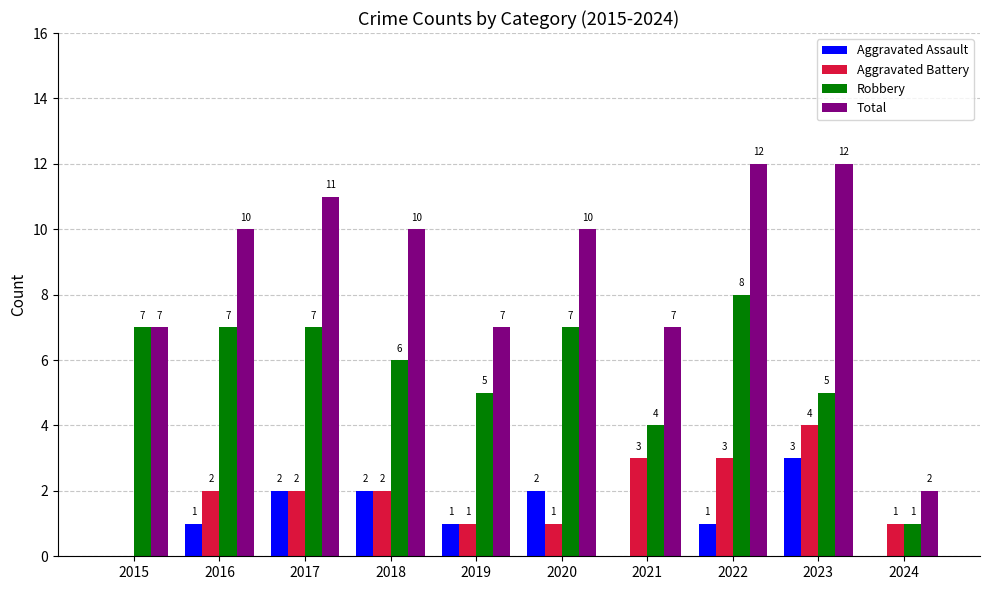

True or false: Aggravated Battery has a value of 1 at 2018.

False